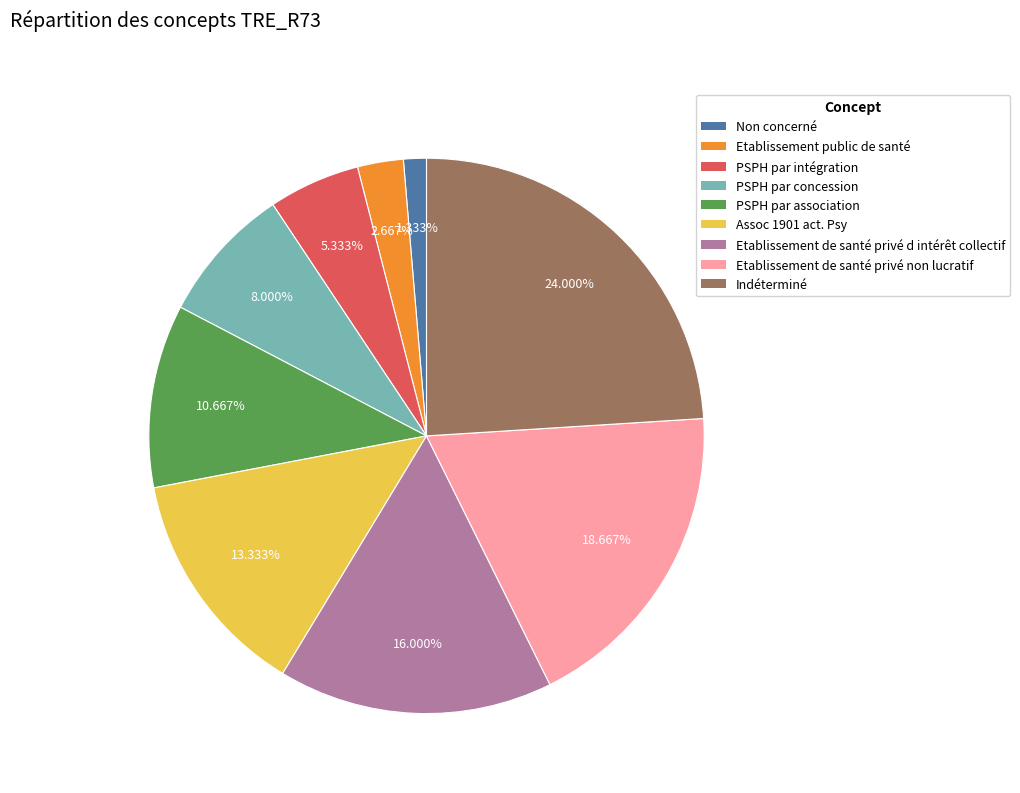

What is the smallest slice in the pie chart?

Non concerné